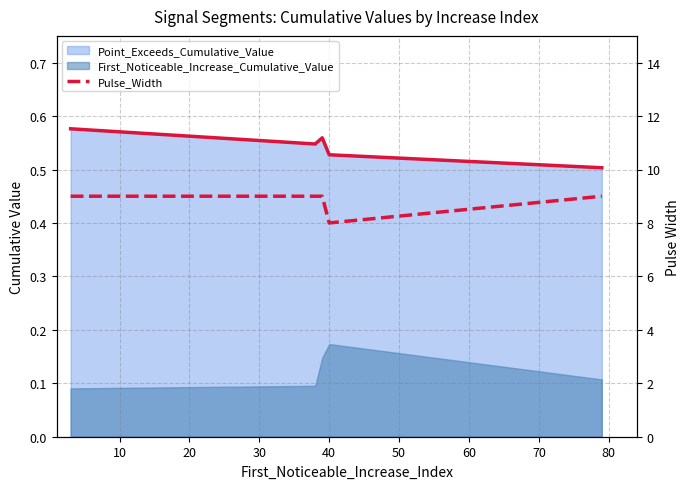

What is the sum of the values at 30 and 0?

17